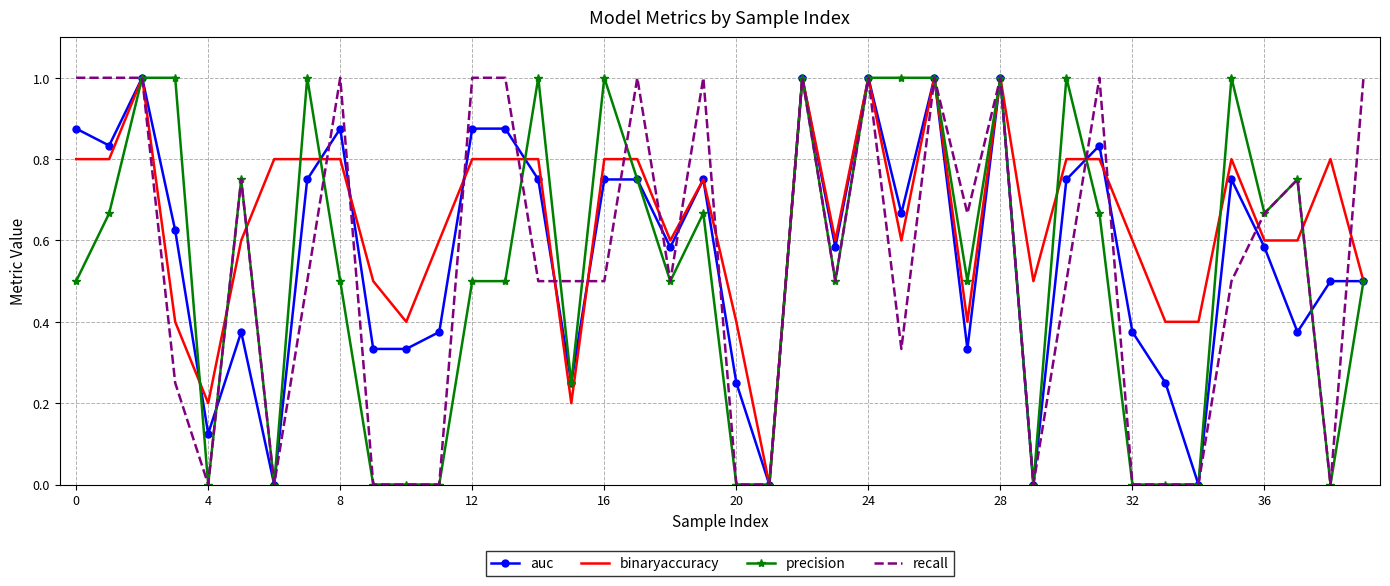

True or false: auc has more than 0 interior local peaks.

True